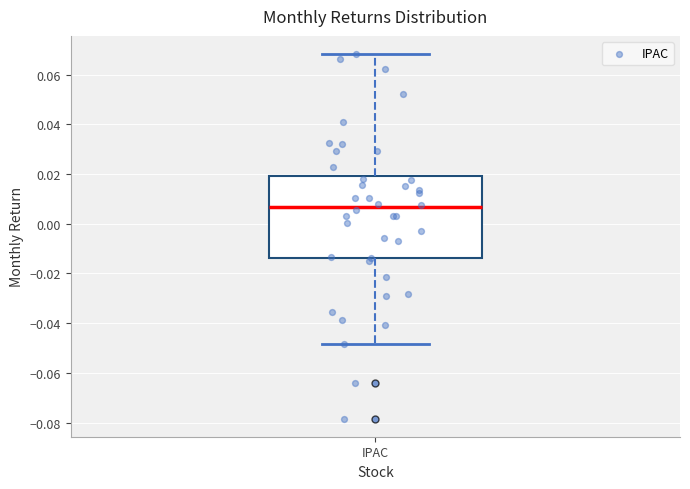

Transcribe this box plot: give where the median line is, the range the box spans, and where the two whiskers end, as read against the y-axis. The values are not printed on the chart, so give them approximately, as read against the axis.

median 0.006, box -0.014 to 0.020, whiskers -0.048 to 0.068